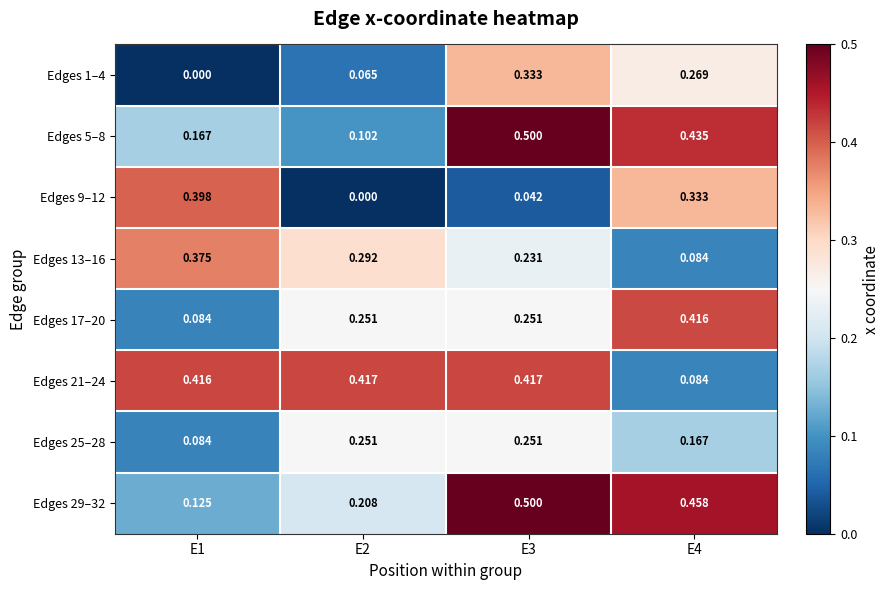

Which series changed the most between E1 and E4?

Edges 29–32